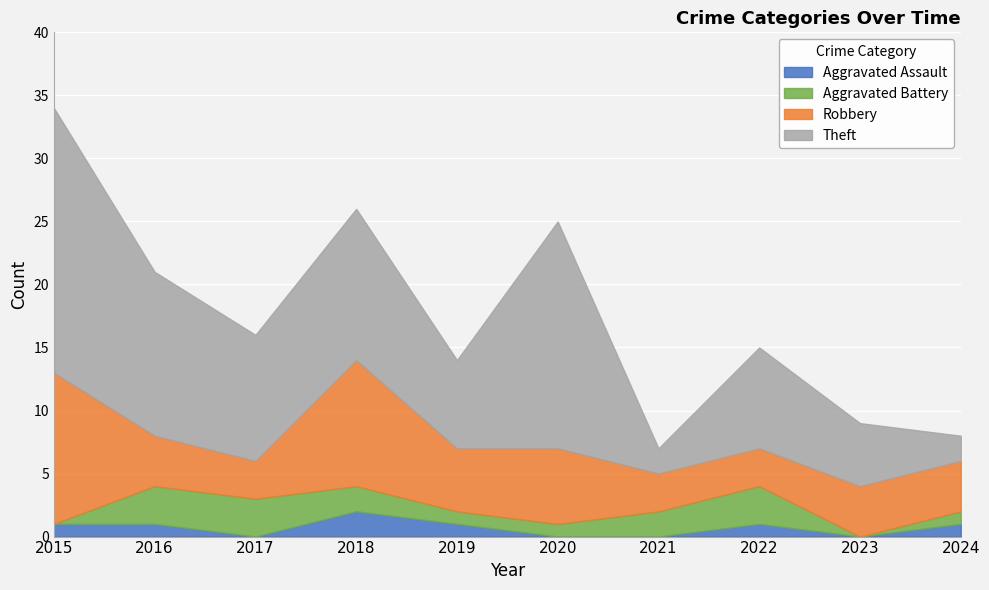

The Aggravated Assault series shows 1 at 2016. True or false?

False